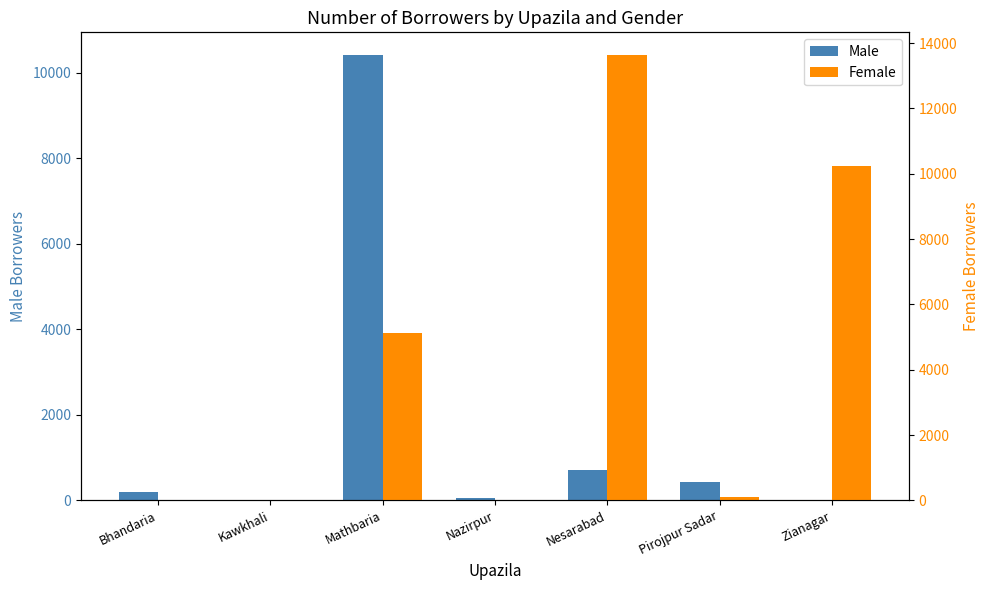

Where is Female nearest to the value 6822?

Mathbaria